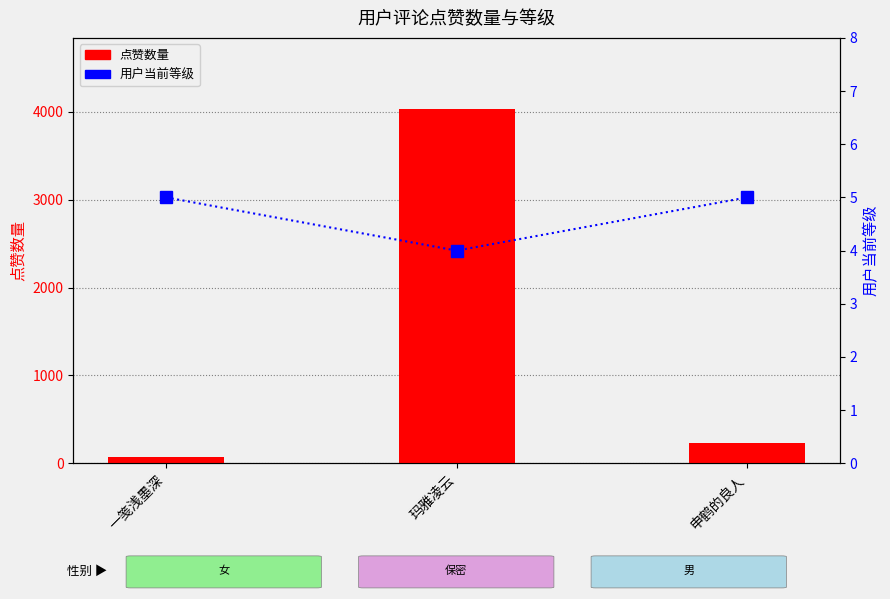

What are all the series names shown in the legend?

点赞数量, 用户当前等级